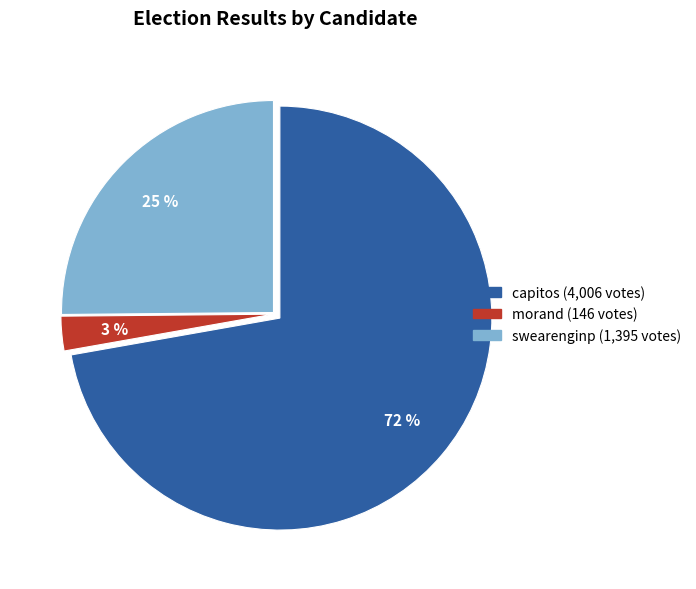

Which slice is the largest?

capitos